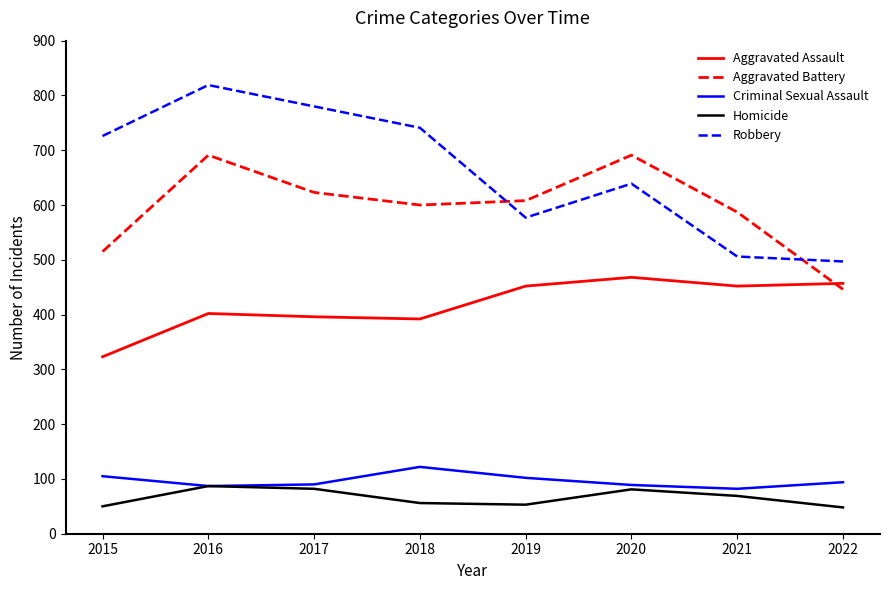

At 2015, list the series in order from largest to smallest.

Robbery, Aggravated Battery, Aggravated Assault, Criminal Sexual Assault, Homicide